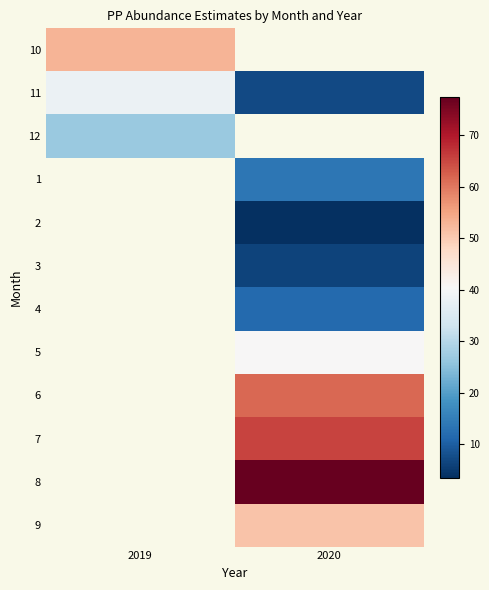

How many distinct data groups are displayed?

12